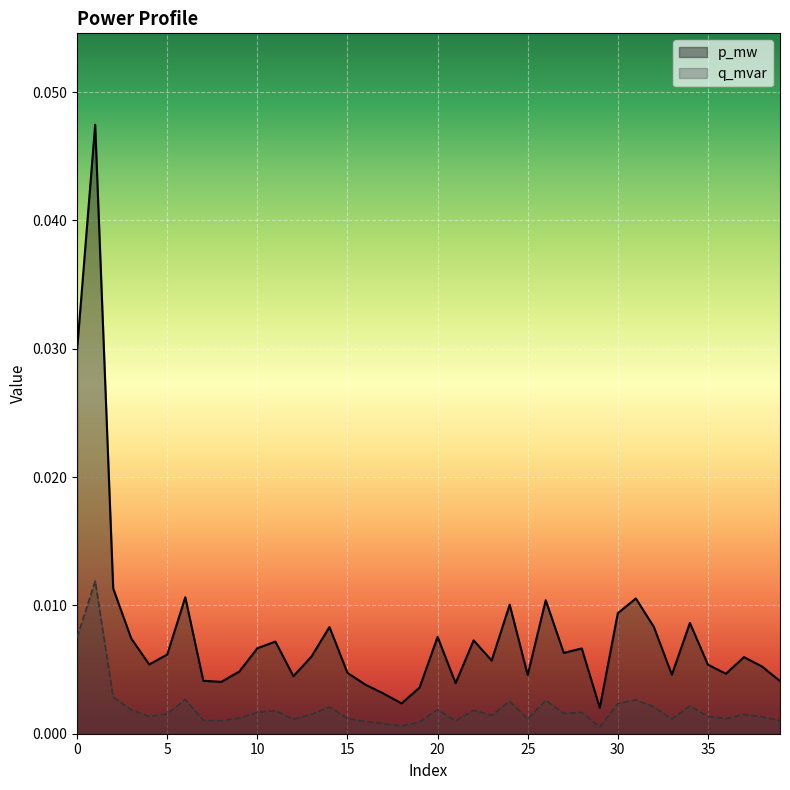

Which has a higher value, 18 or 19?

19